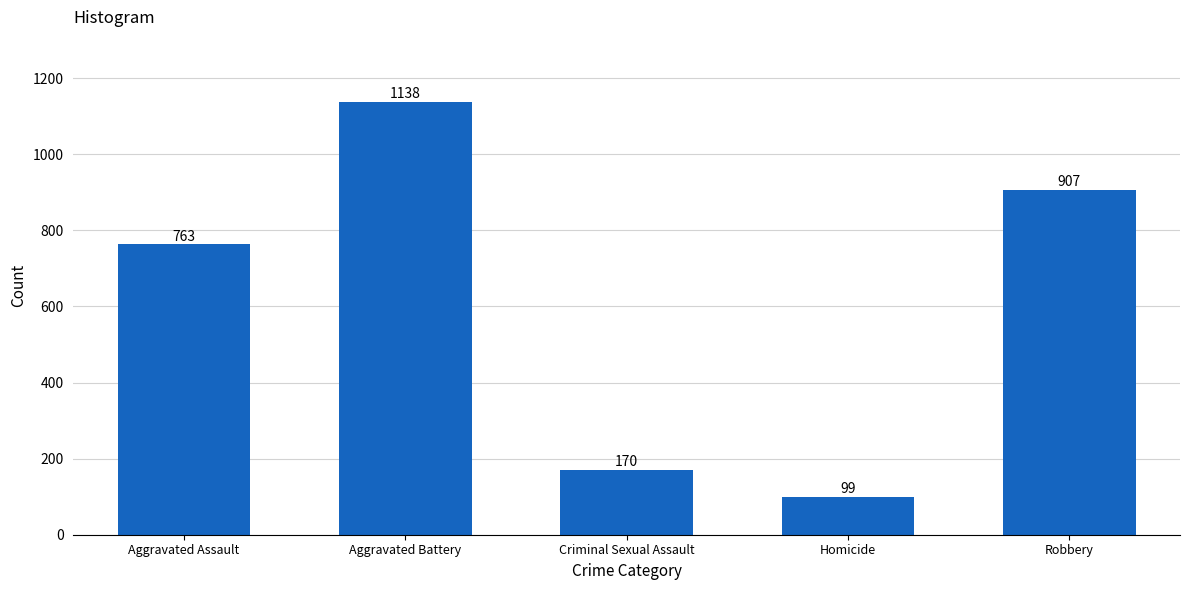

Which category has the highest value across all series?

Aggravated Battery